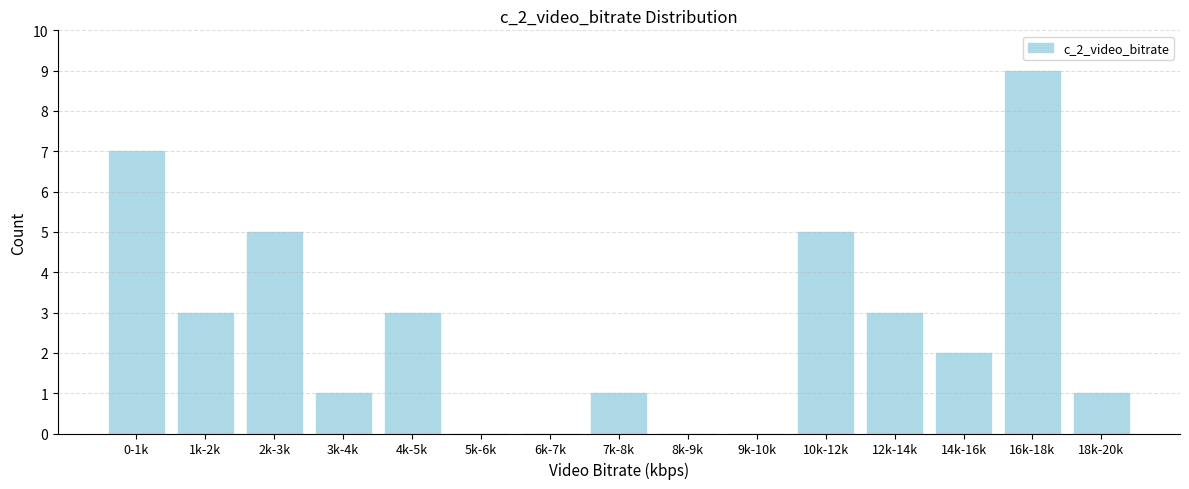

Reading left to right, what are all the values shown in this chart?

0-1k=7	1k-2k=3	2k-3k=5	3k-4k=1	4k-5k=3	5k-6k=0	6k-7k=0	7k-8k=1	8k-9k=0	9k-10k=0	10k-12k=5	12k-14k=3	14k-16k=2	16k-18k=9	18k-20k=1